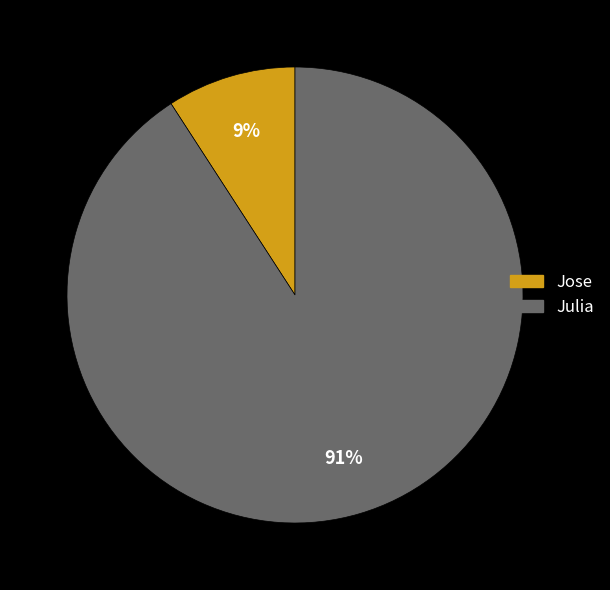

The Julia slice represents 91% of the pie. True or false?

True